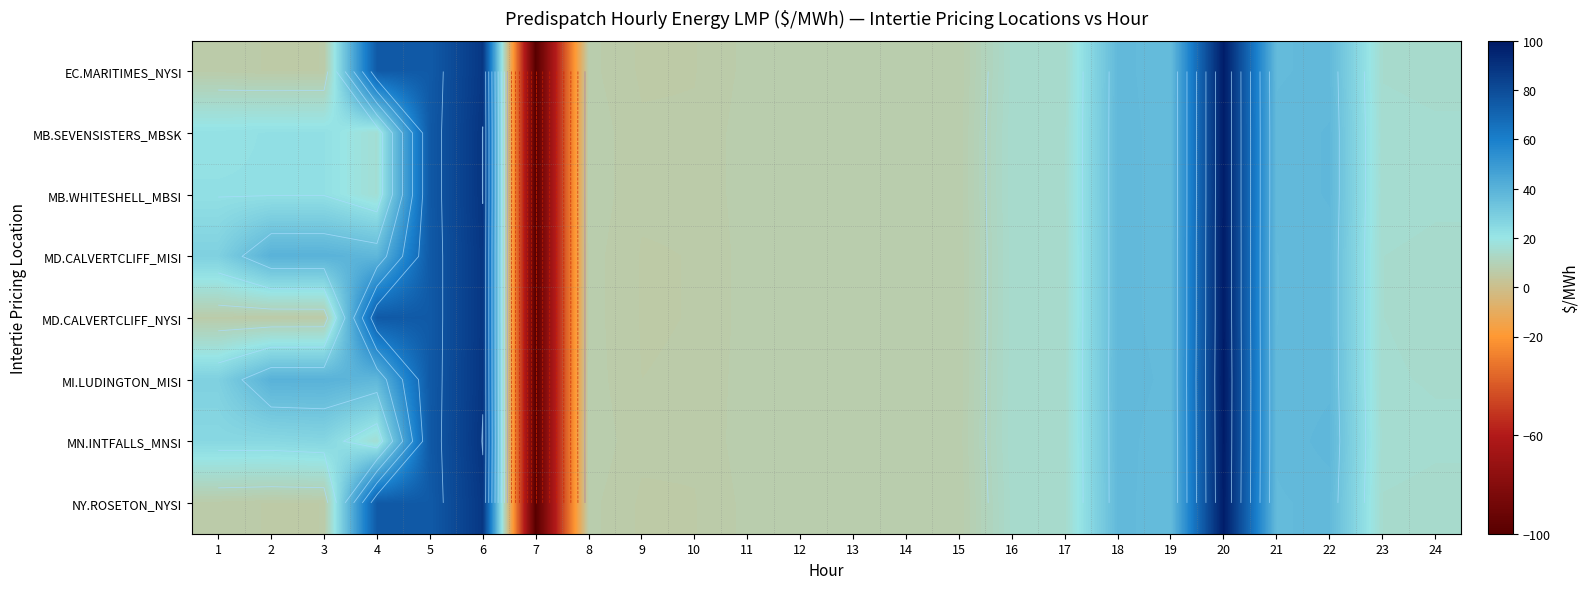

At 15, list the series in order from smallest to largest.

EC.MARITIMES_NYSI, NY.ROSETON_NYSI, MD.CALVERTCLIFF_MISI, MD.CALVERTCLIFF_NYSI, MI.LUDINGTON_MISI, MB.SEVENSISTERS_MBSK, MB.WHITESHELL_MBSI, MN.INTFALLS_MNSI